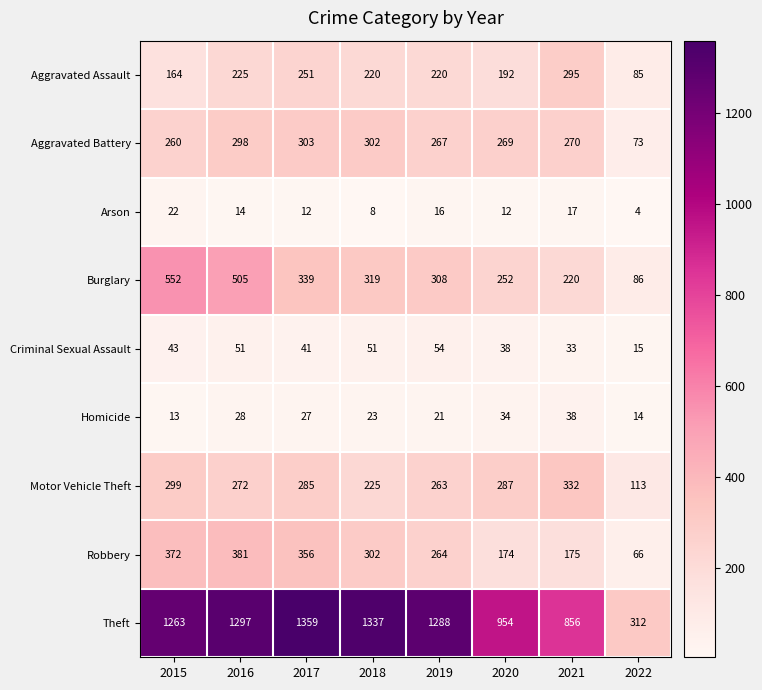

What is the total value across all series at 2018?

2787